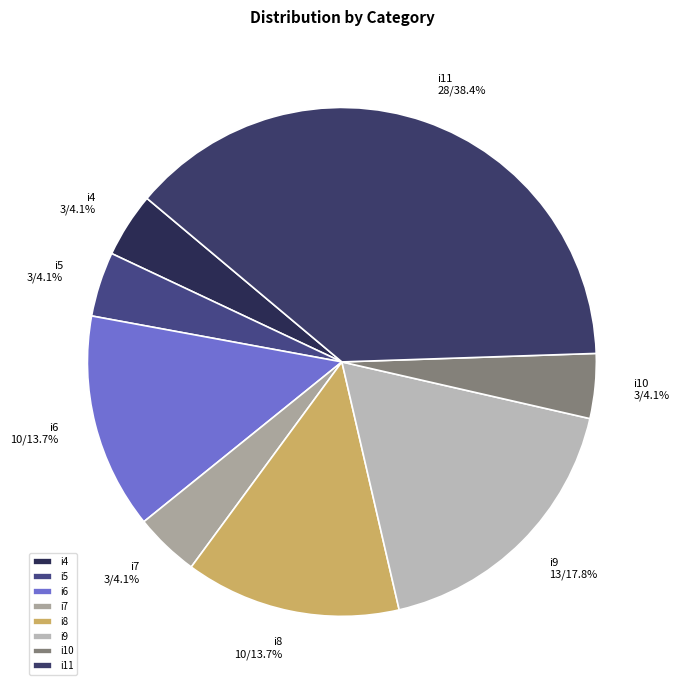

Is it true that i5 is 11% of the pie?

False